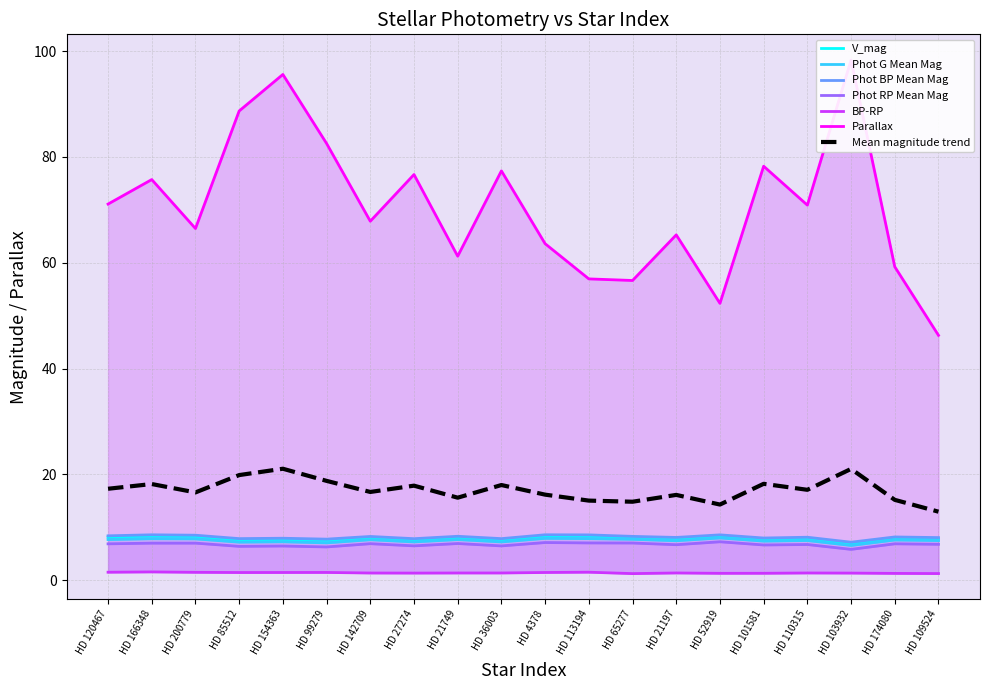

What is the minimum value shown in the chart?

1.3